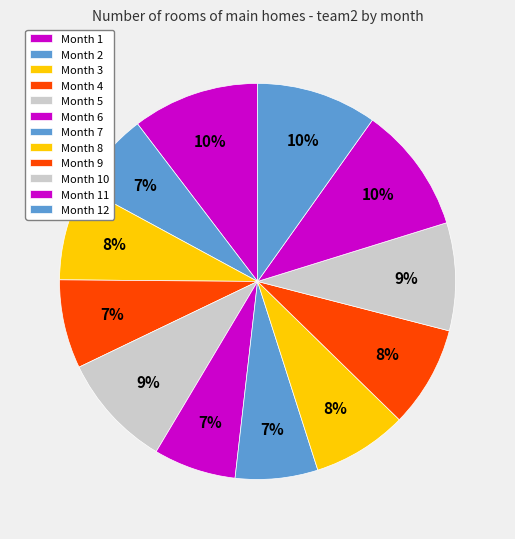

How many segments does this pie chart have?

12